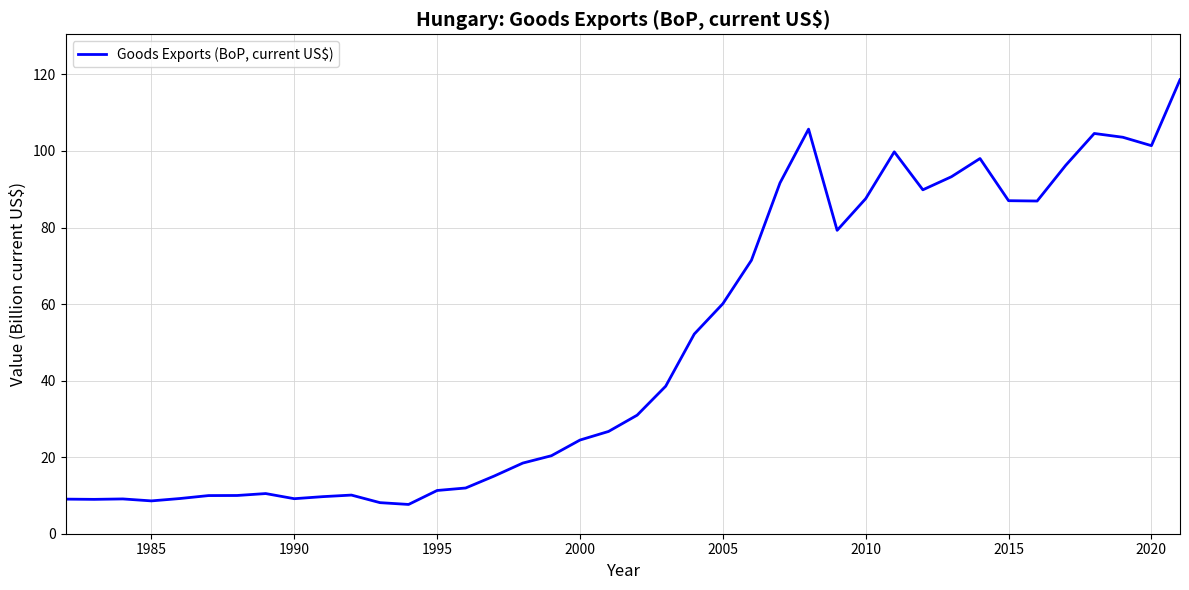

What is the difference between the maximum and minimum values?

111.0